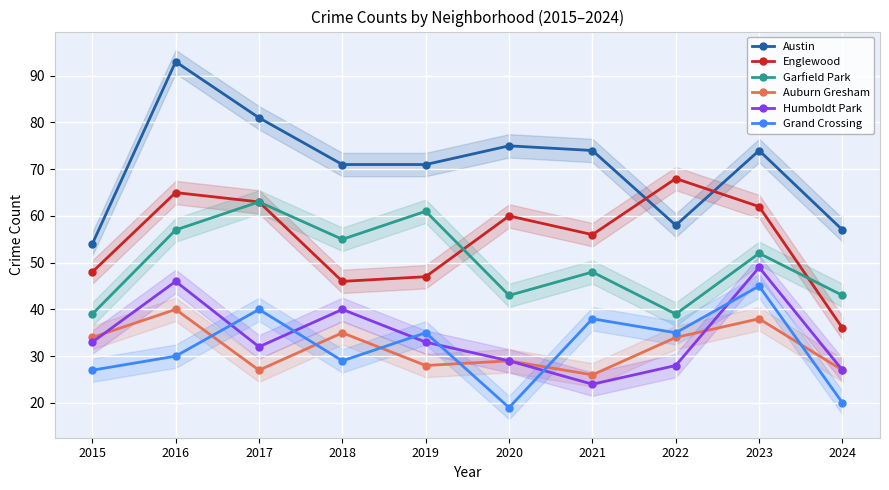

At which label does Garfield Park first exceed 52?

2016